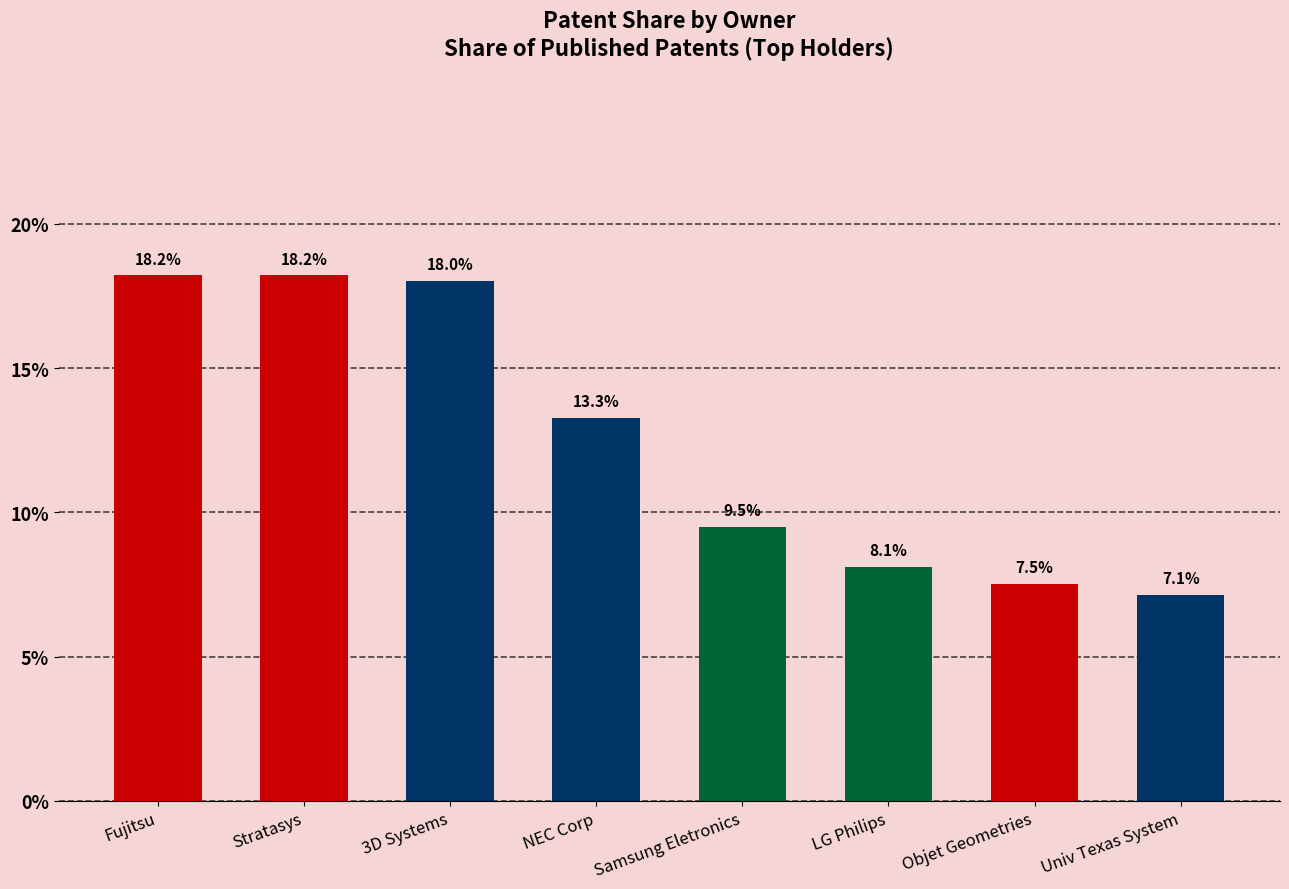

The value at 3D Systems is 0.1. True or false?

False